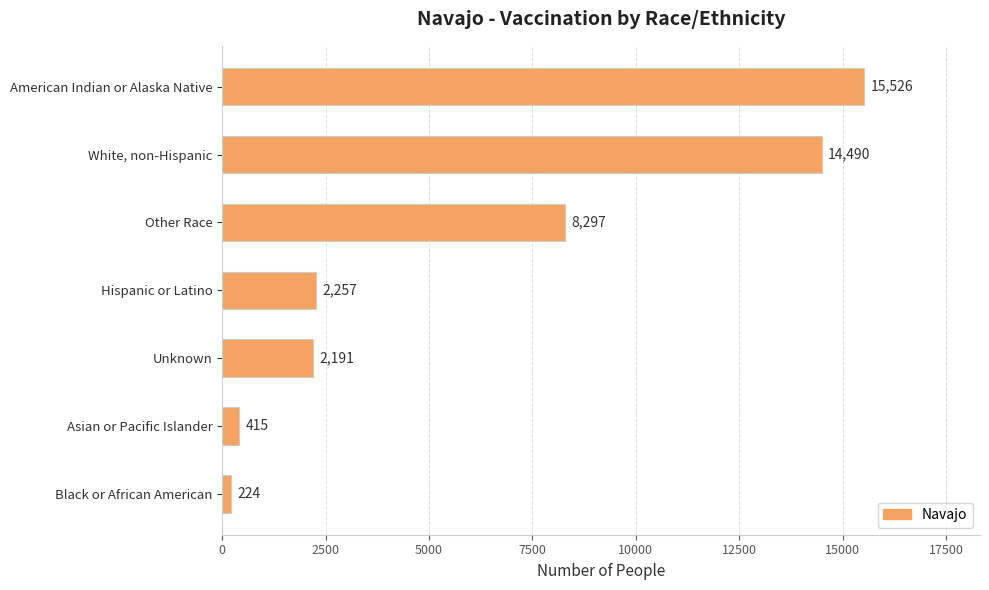

What is the ratio of the value at Hispanic or Latino to the value at Unknown?

1.0